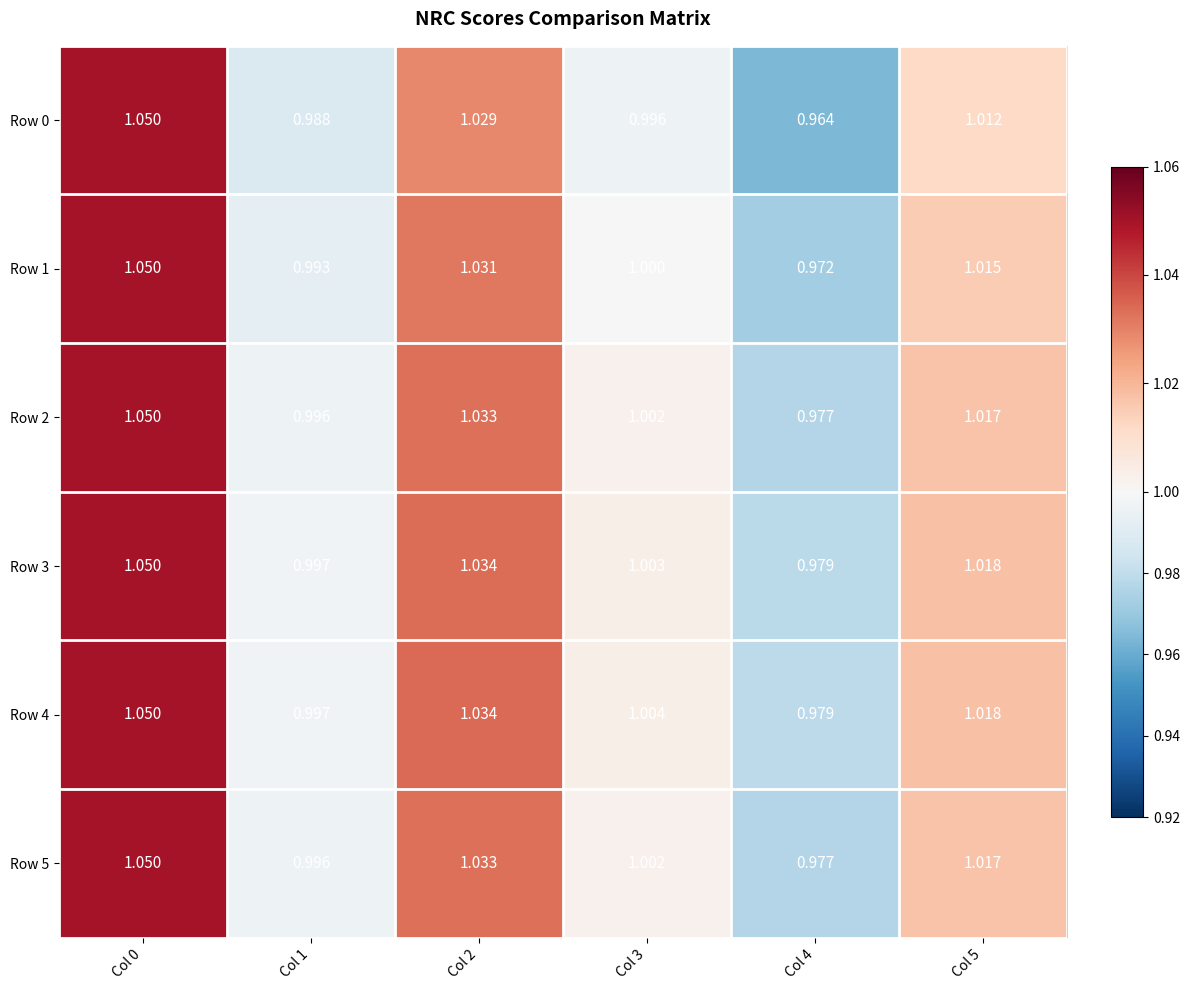

Is the value of Row 0 at Col 5 greater than the value of Row 3 at Col 0?

No